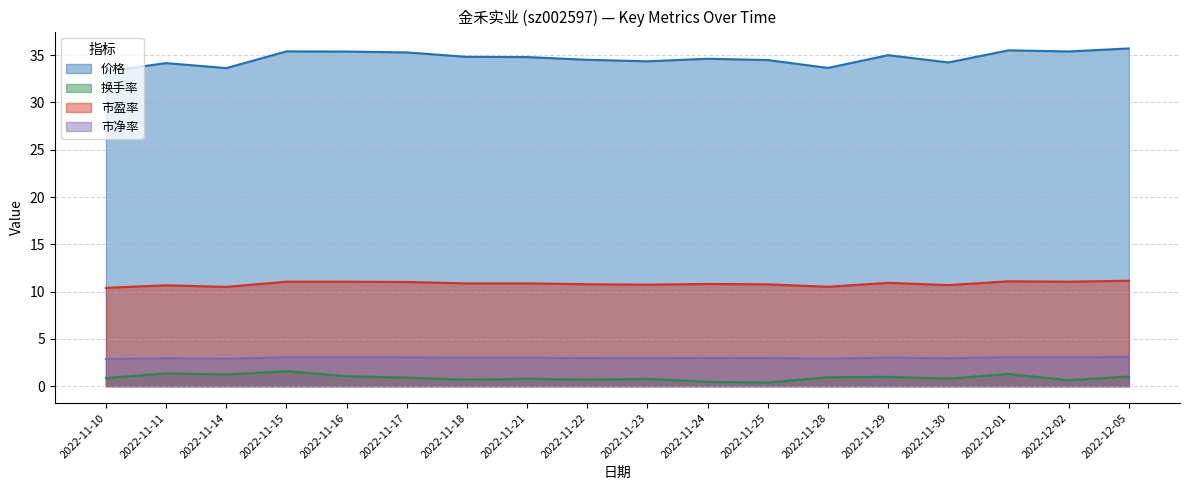

The 市盈率 series shows 11.1 at 2022-11-16. True or false?

True